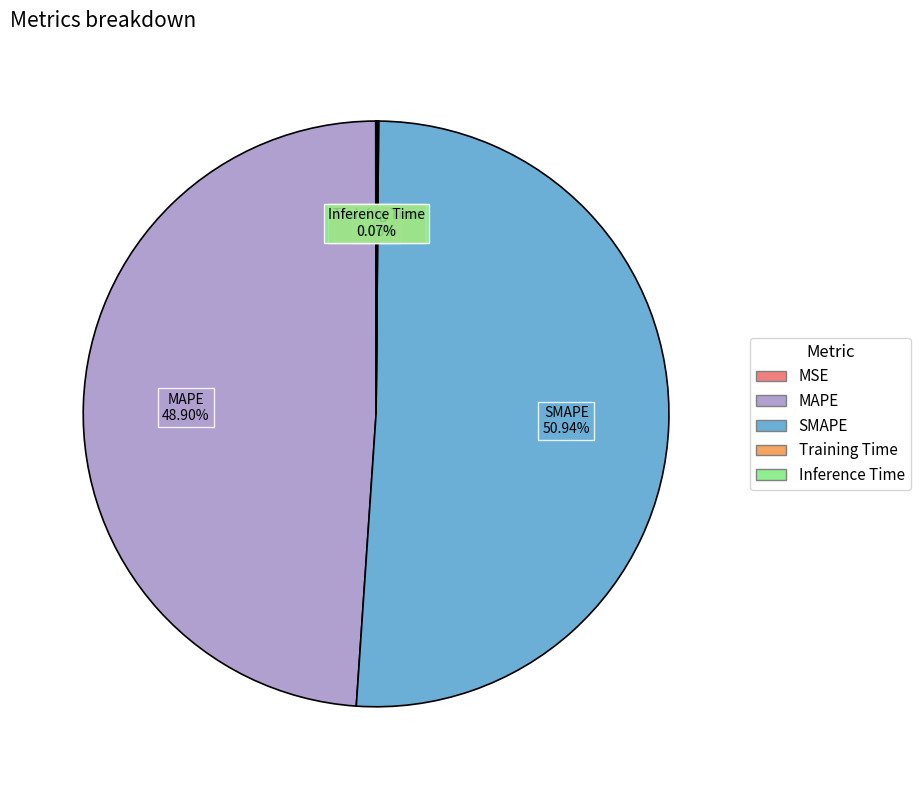

What is the largest slice in the pie chart?

SMAPE